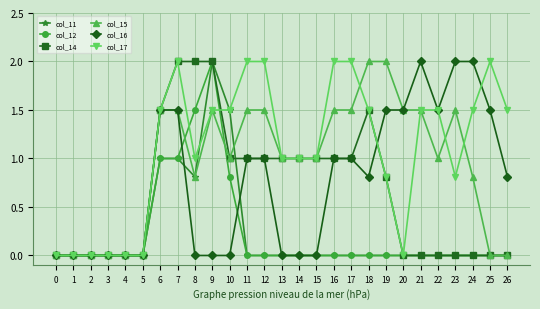

True or false: col_12 has more than 0 interior local peaks.

True